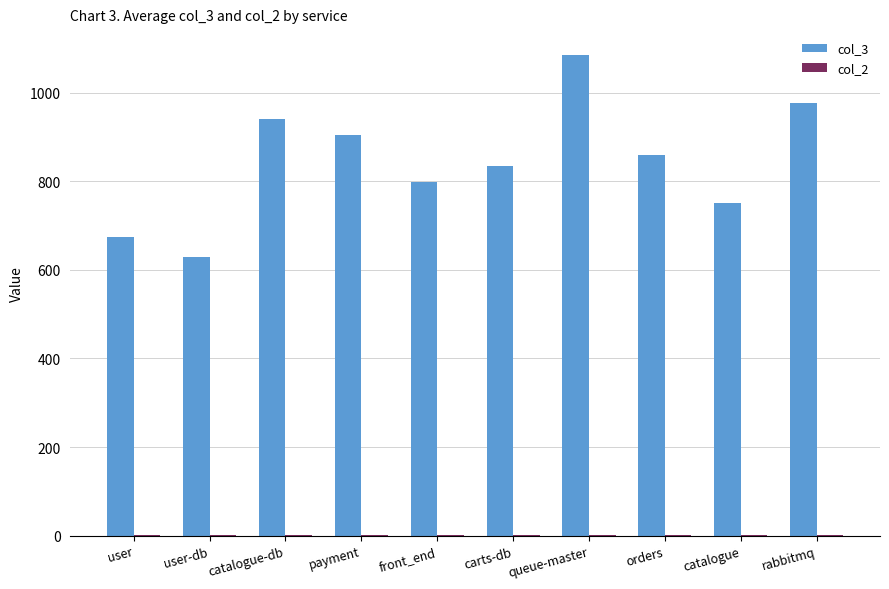

Which series has the largest total across all categories?

col_3